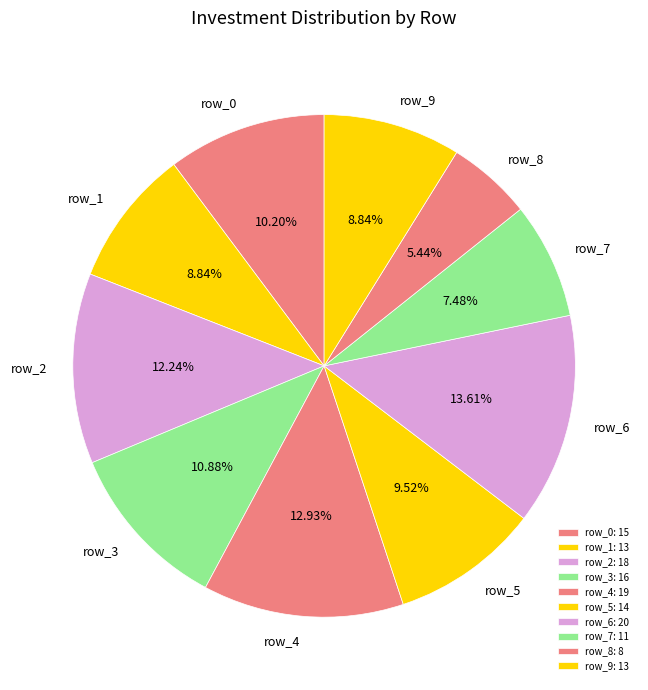

Between row_4 and row_9, which is larger?

row_4